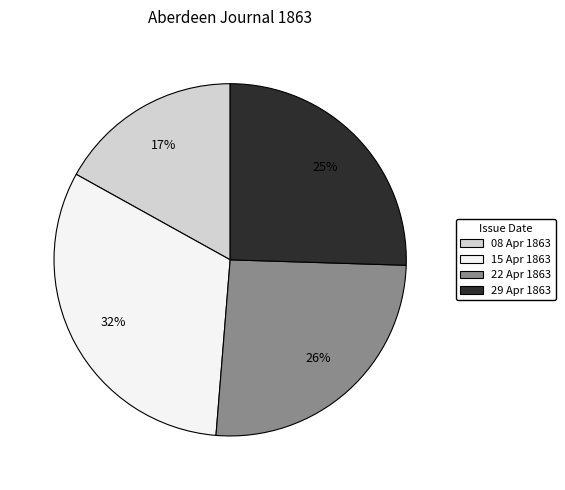

How many slices are in this pie chart?

4